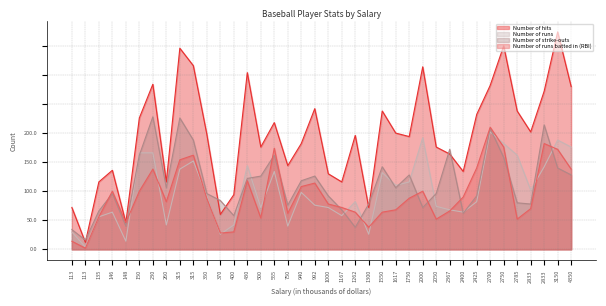

Between 430 and 2000, which series saw the biggest shift?

Number of strike-outs